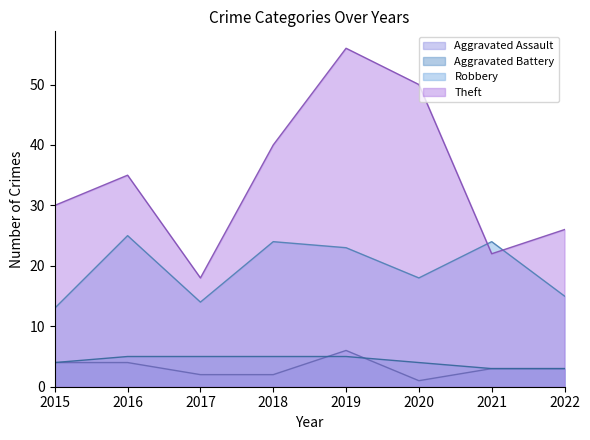

The Aggravated Assault series shows 2 at 2015. True or false?

False